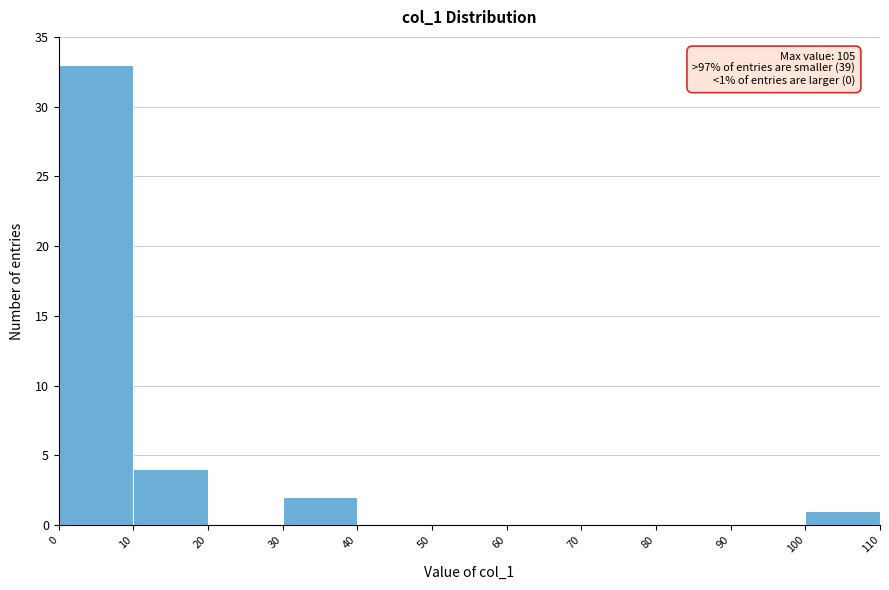

Which range on the x-axis has the tallest bar?

0 to 10